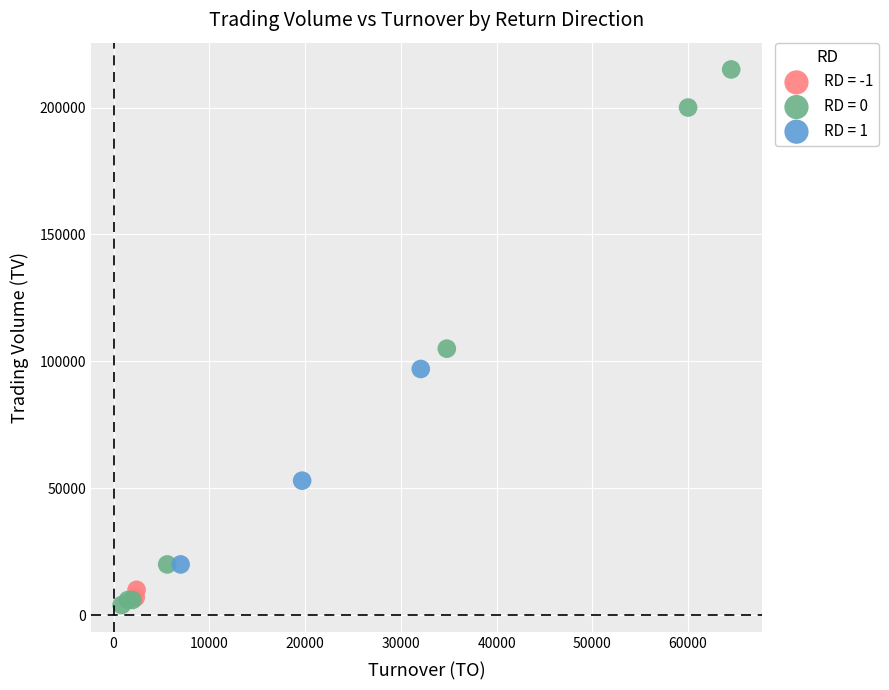

Which series reaches the maximum Y coordinate?

RD = 0